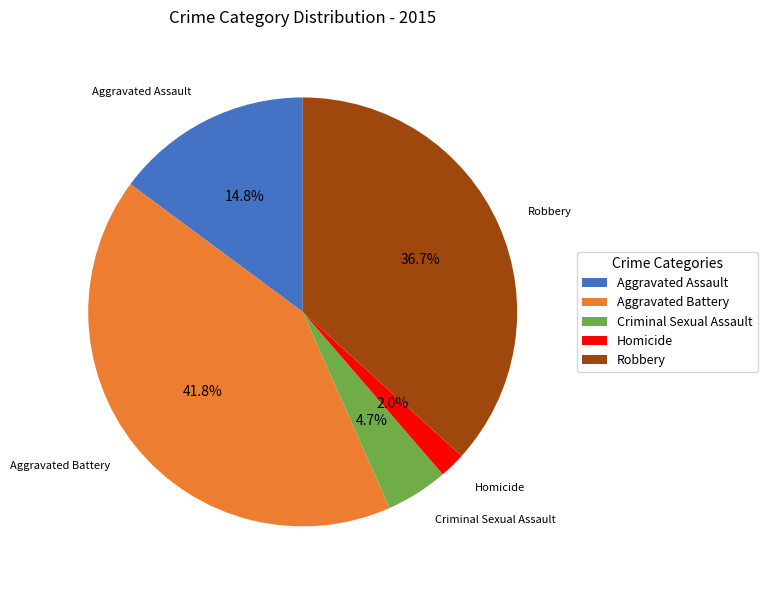

What is the total percentage of Aggravated Battery and Aggravated Assault?

56.6%